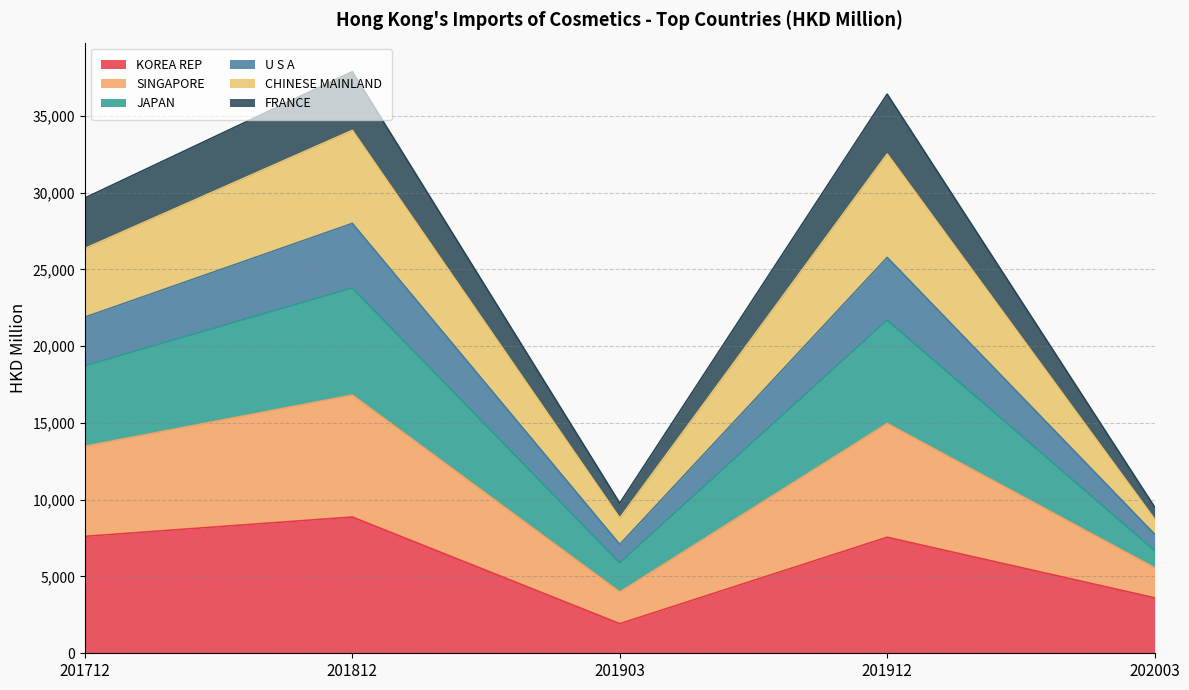

What are all the series names shown in the legend?

KOREA REP, SINGAPORE, JAPAN, U S A, CHINESE MAINLAND, FRANCE